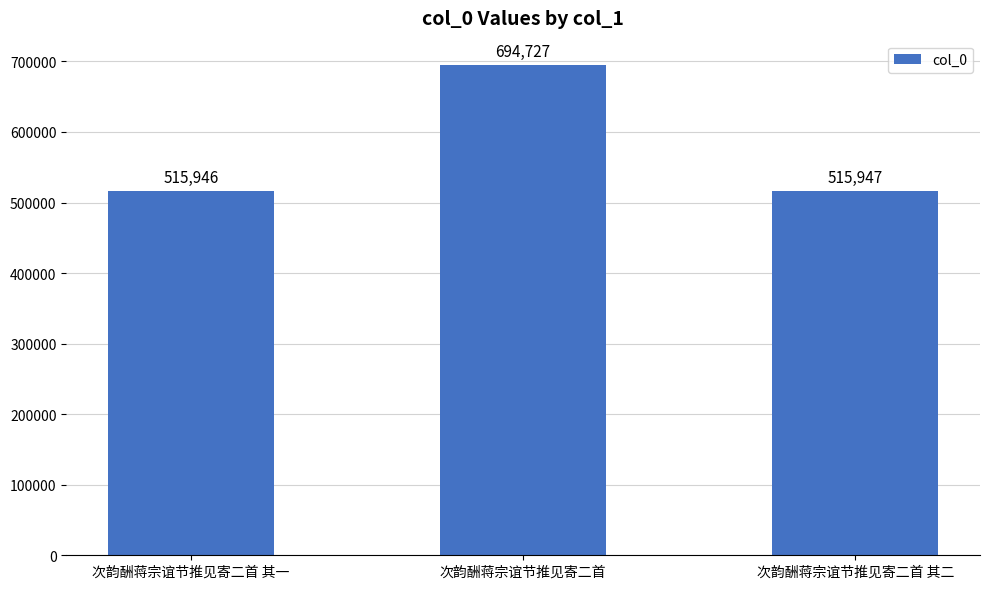

What value does the data have at 次韵酬蒋宗谊节推见寄二首, to the nearest 50?

694750